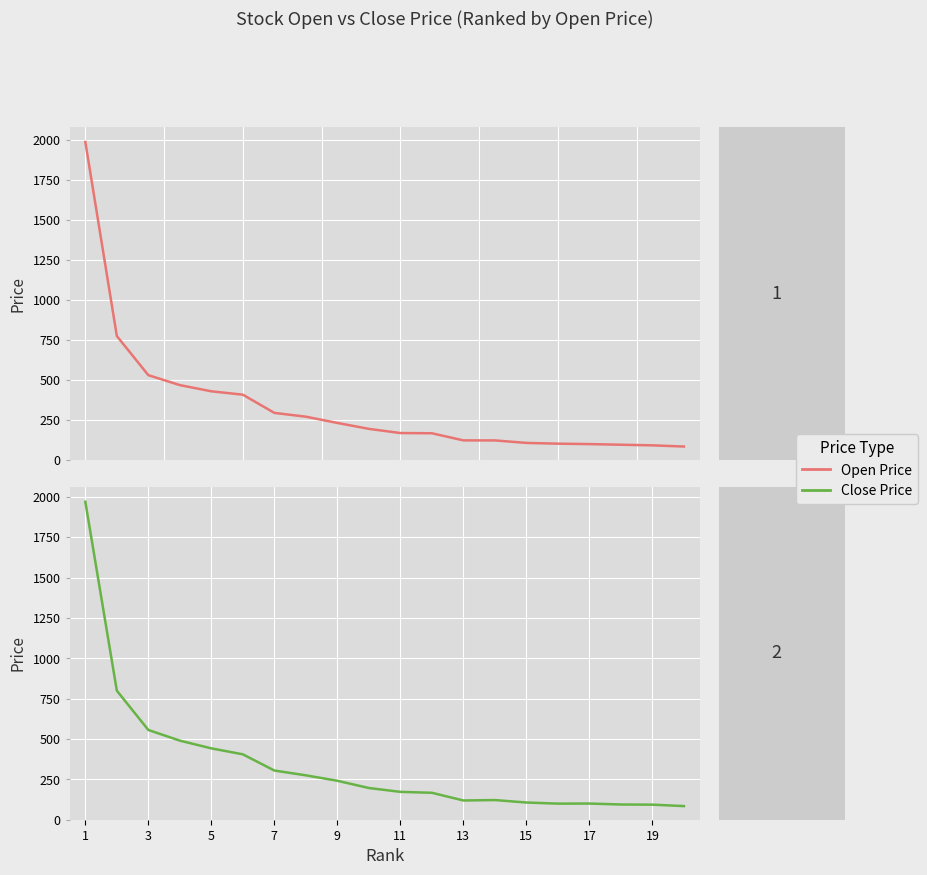

Does the chart display data point markers on the line(s)?

No